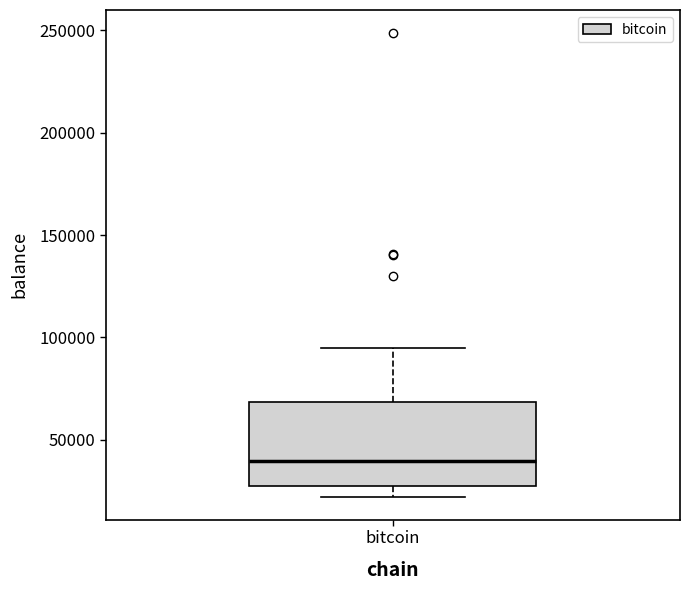

Read this box plot against the y-axis: the position of the median line, the range covered by the box, and the ends of both whiskers. The values are not printed on the chart, so give them approximately, as read against the axis.

median 40000, box 25000 to 70000, whiskers 20000 to 95000